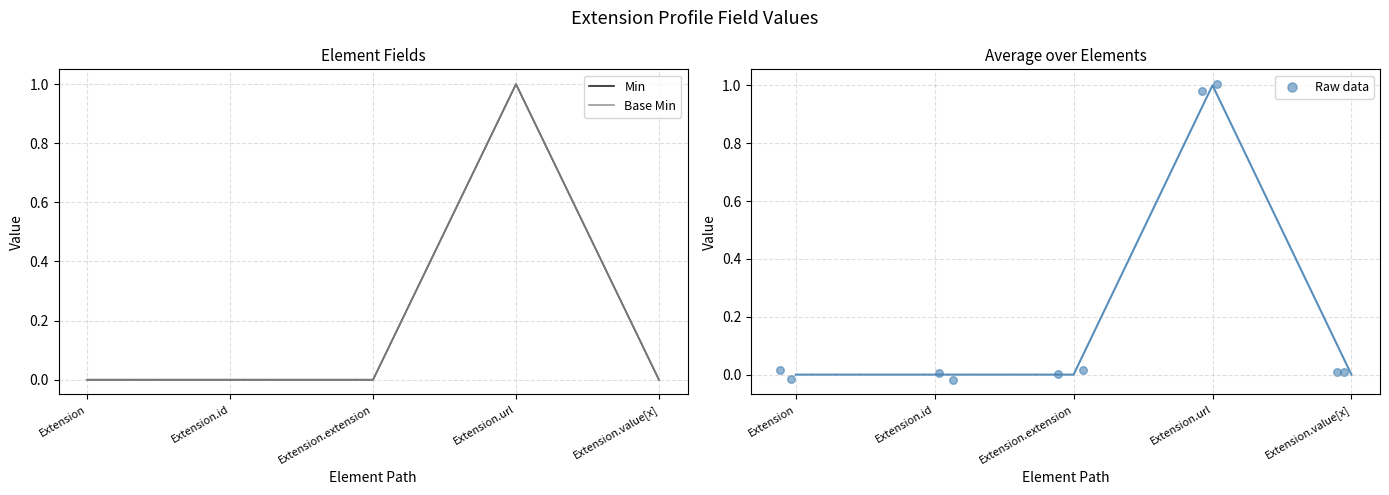

At which category is the sum across all series the highest?

Extension.url